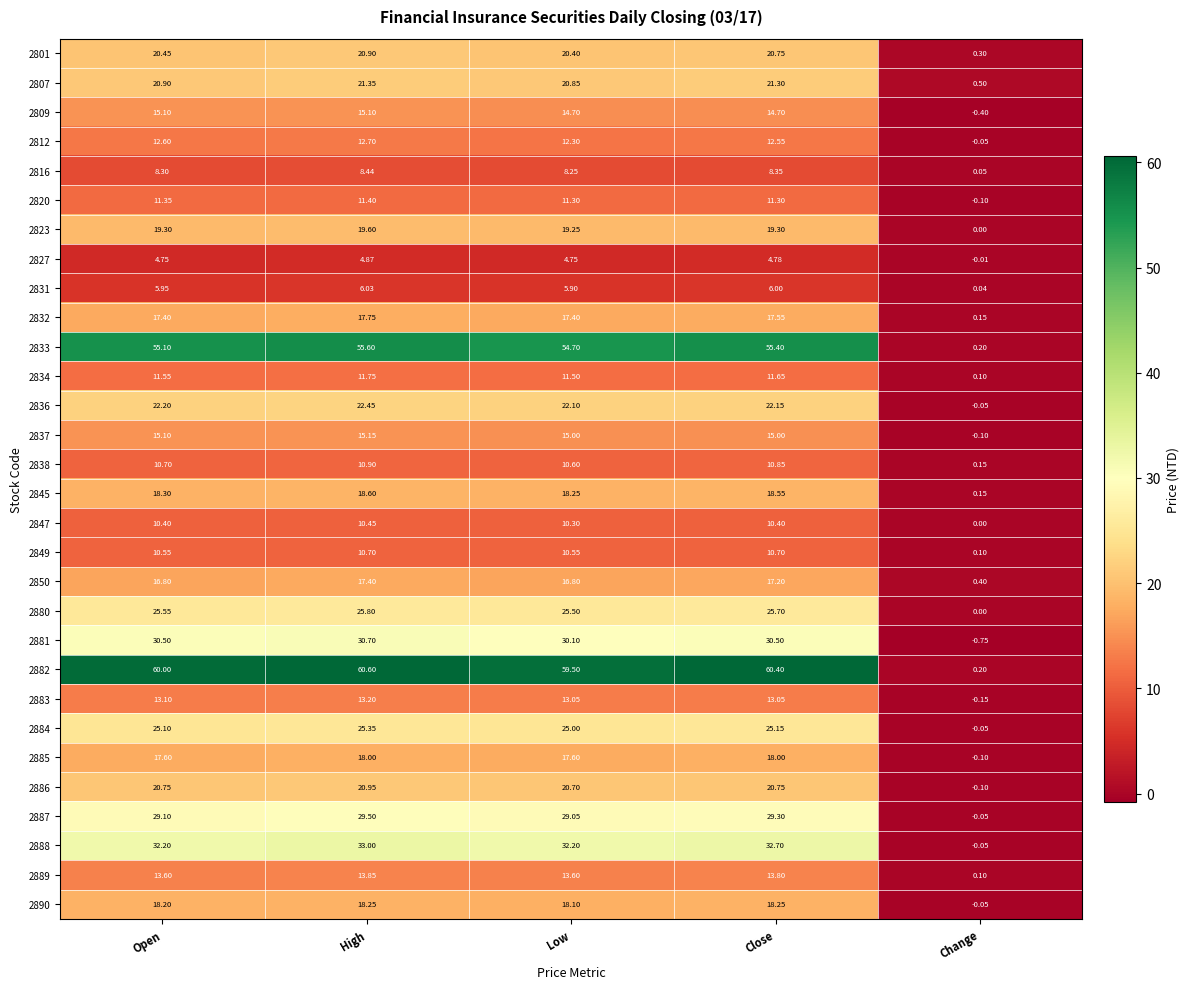

Is the value of 2849 at Low greater than the value of 2809 at Change?

Yes